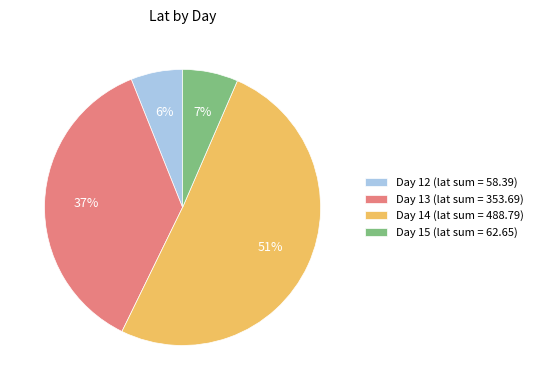

Is there a majority slice in this chart?

Yes